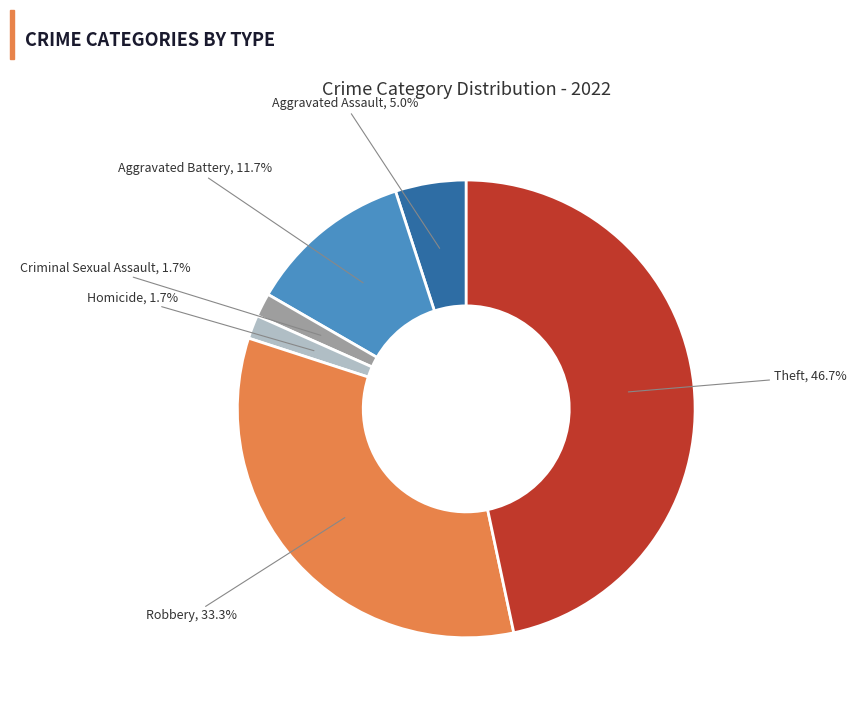

What percentage is the Aggravated Battery slice, to the nearest percent?

12%